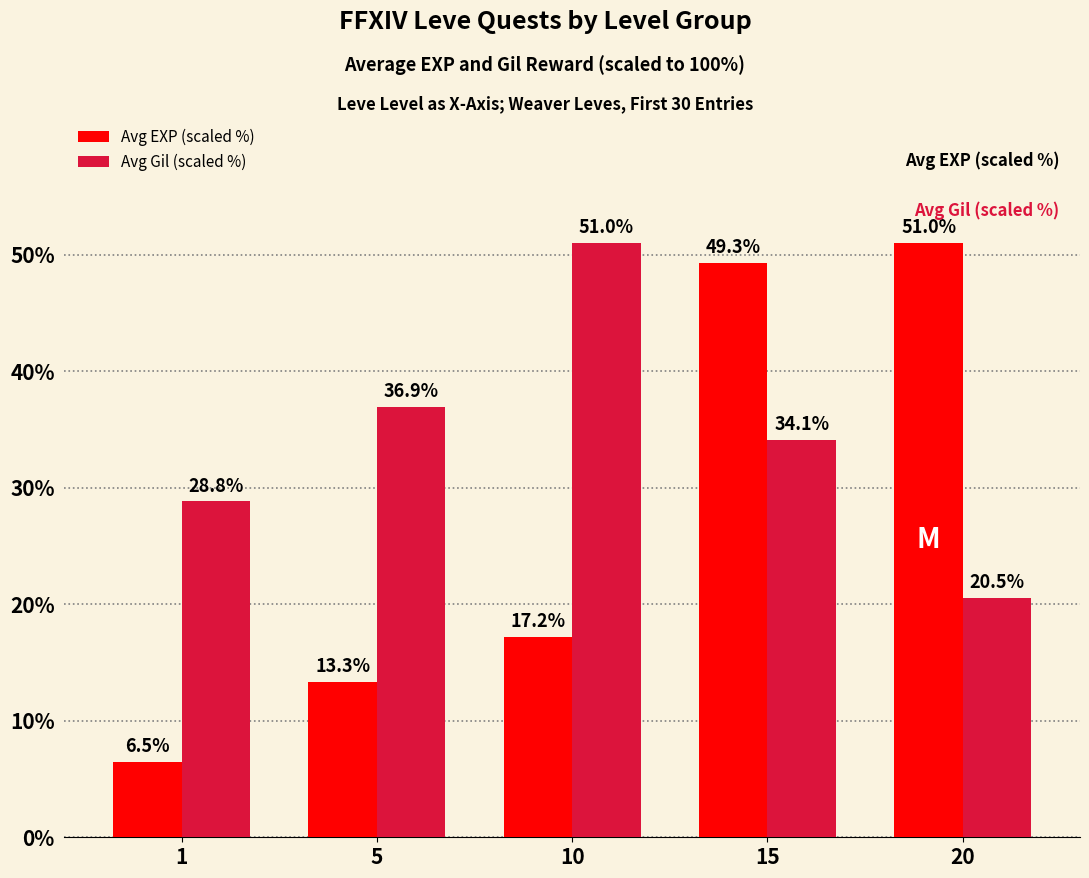

Reading right to left, list all the values displayed in this chart.

Avg EXP (scaled %): 20=51.0	15=49.3	10=17.2	5=13.3	1=6.5
Avg Gil (scaled %): 20=20.5	15=34.1	10=51.0	5=36.9	1=28.8